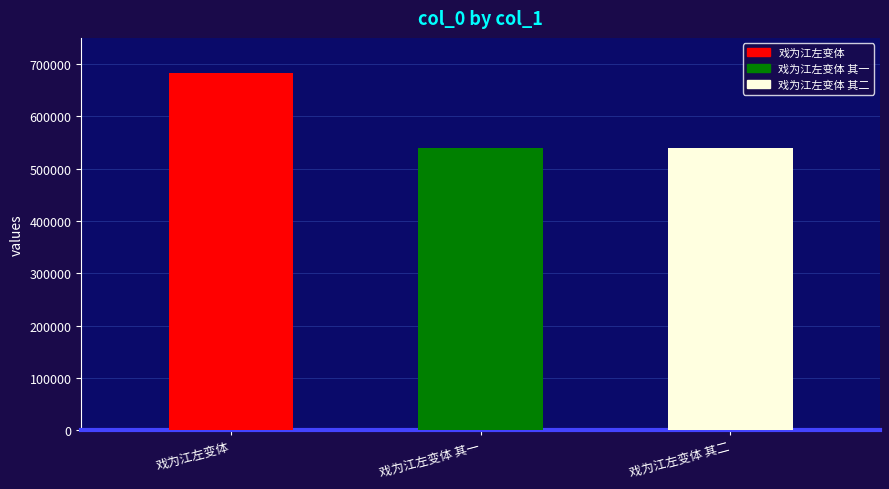

True or false: the data shows 206215 at 戏为江左变体 其二.

False